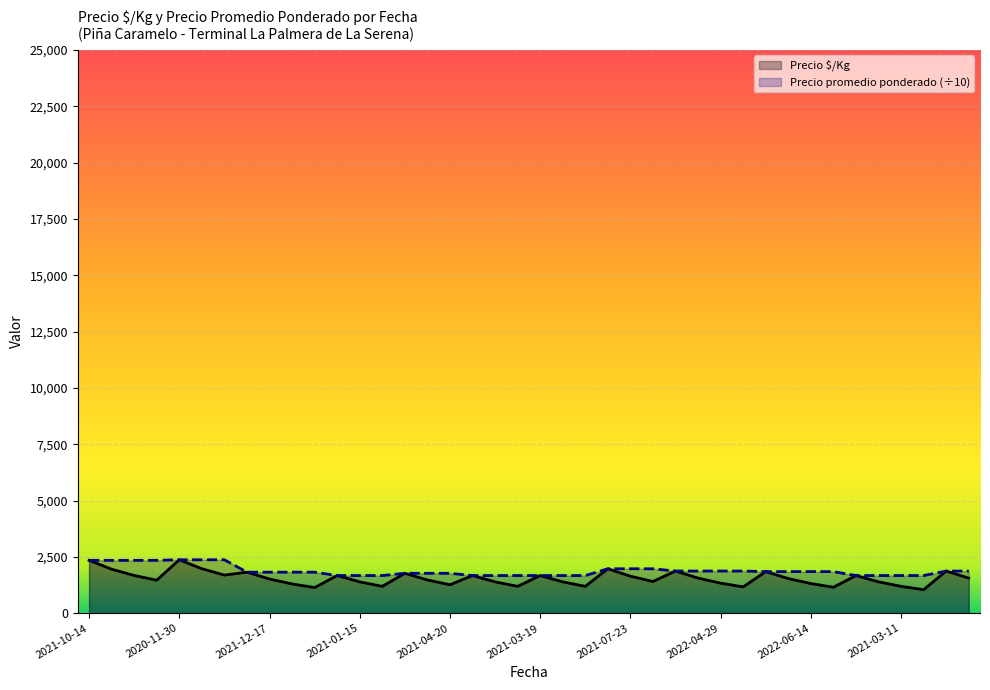

At which label does Precio $/Kg first exceed 1542?

2021-10-14